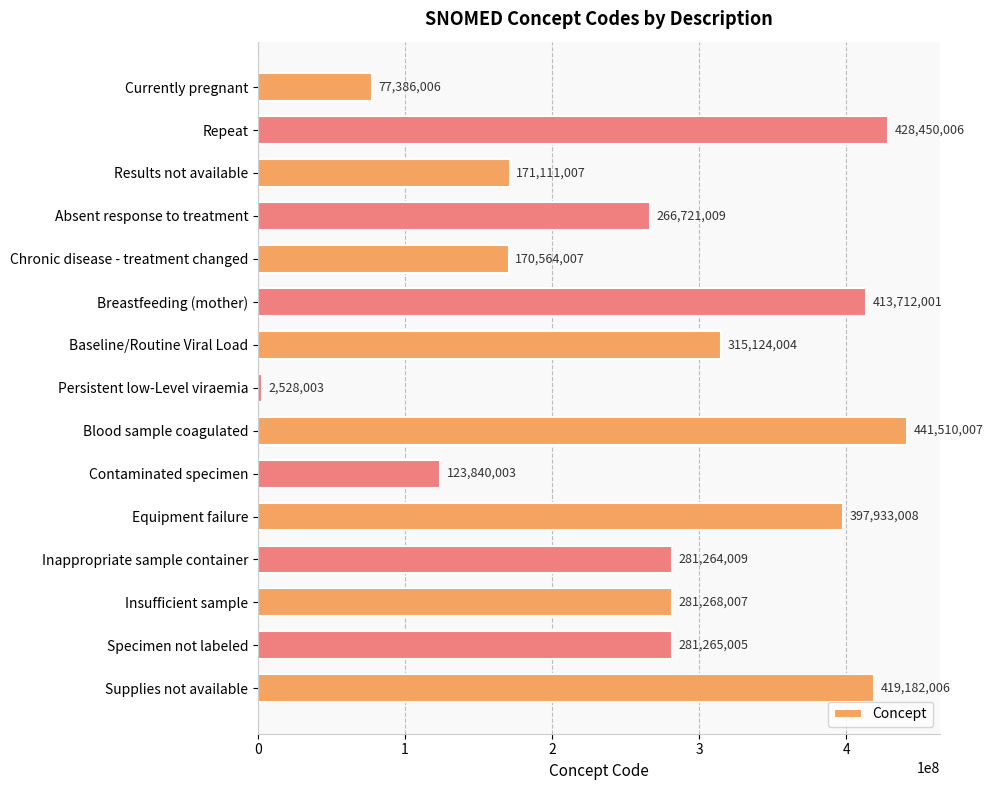

How many categories are shown in the chart?

15